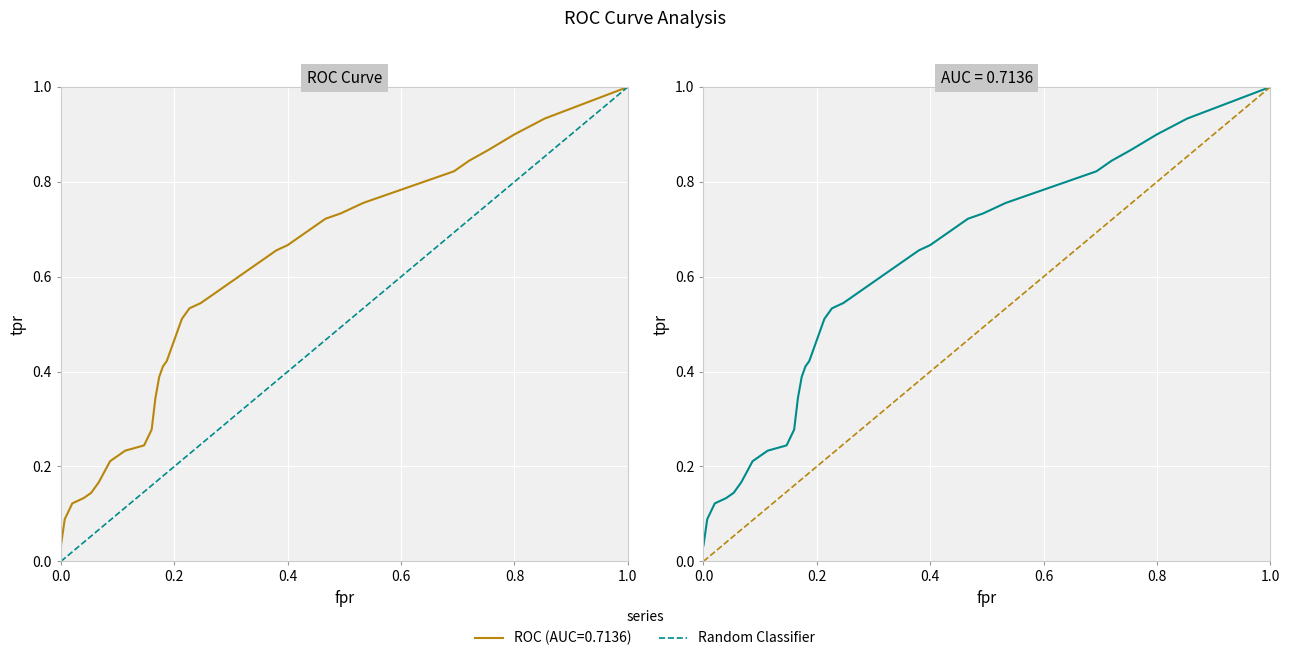

Rank the categories by value from lowest to highest.

0.0, 0.2